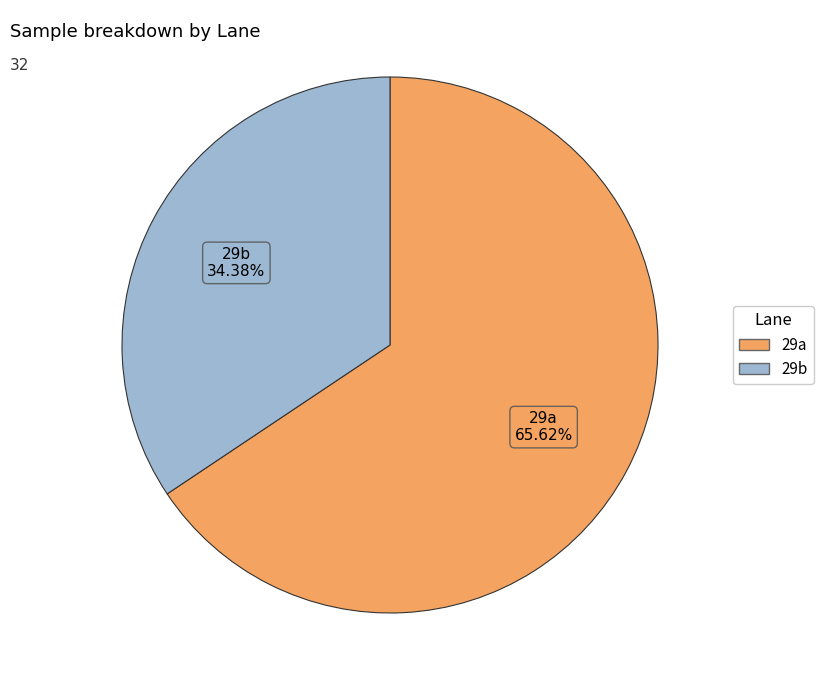

To the nearest percent, what is the difference between the largest and smallest slice percentages?

31%